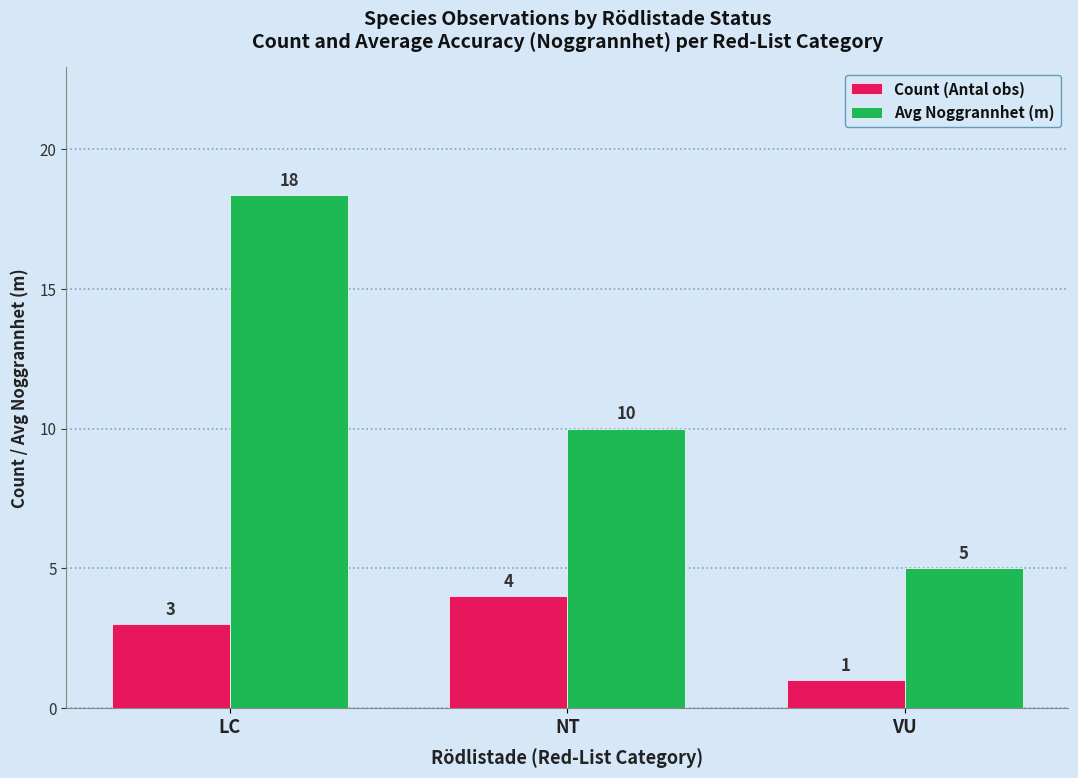

The value of Count (Antal obs) at NT is 4.0. True or false?

True